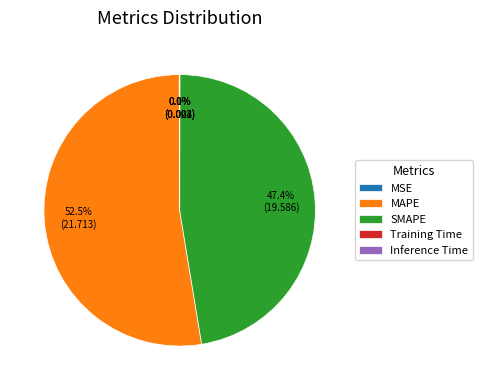

Does MAPE represent more than half of the total?

Yes